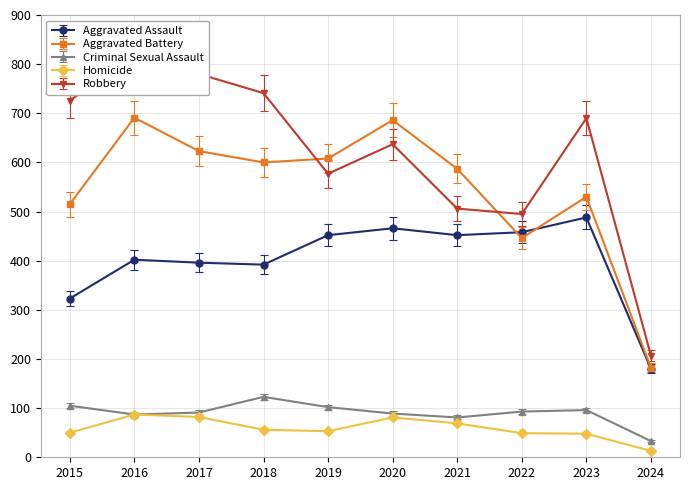

What is the smallest value displayed?

13.0